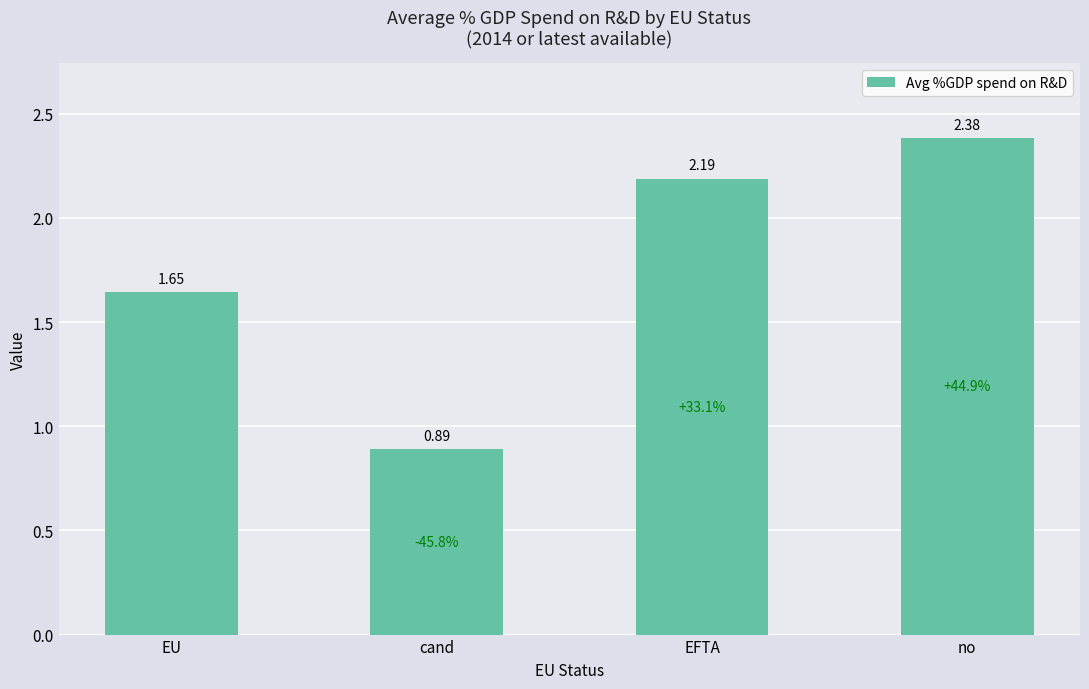

Where does the data first go above 2?

EFTA